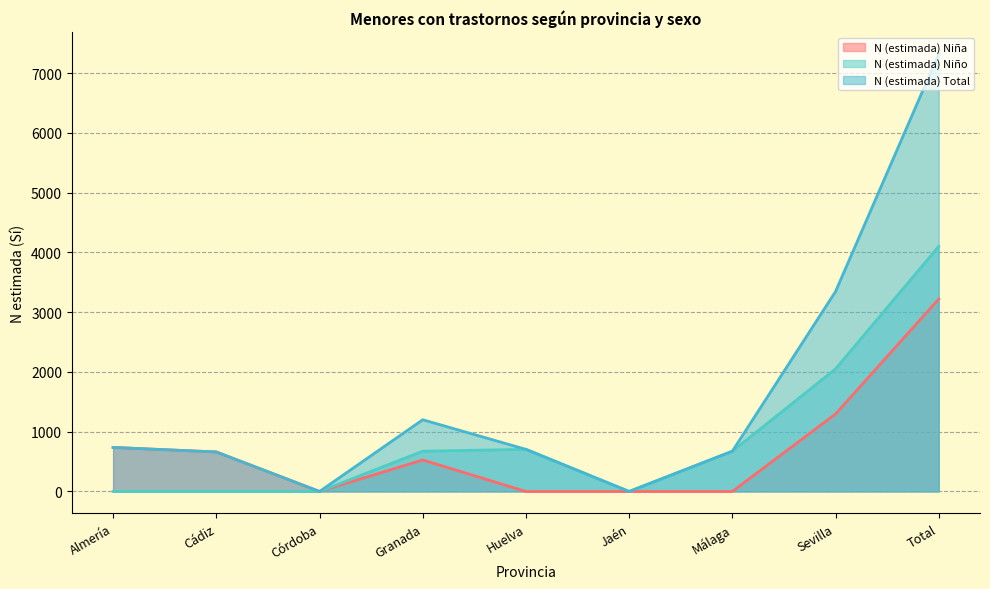

What is the value of the N (estimada) Niño point at the 8th from the left?

2050